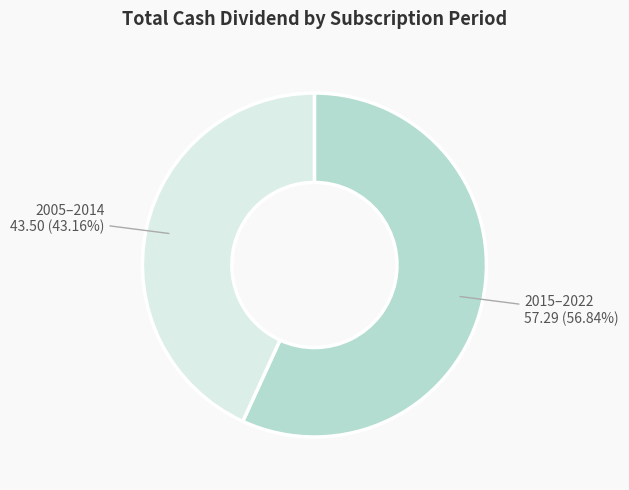

To the nearest percent, what is the average slice percentage?

50%